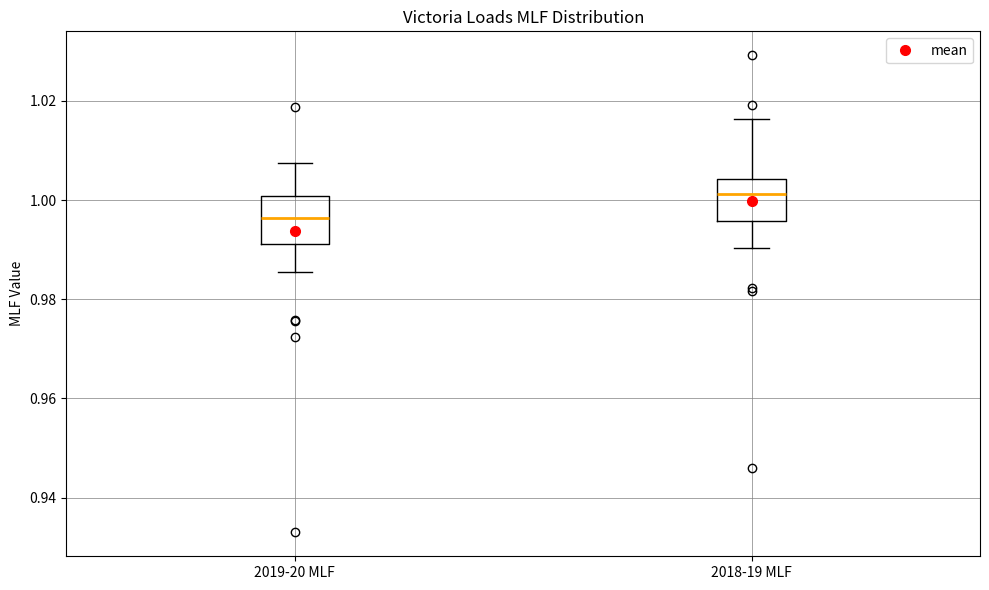

Where does the upper whisker of the box for 2018-19 MLF end on the y-axis? The values are not printed on the chart, so give them approximately, as read against the axis.

1.016